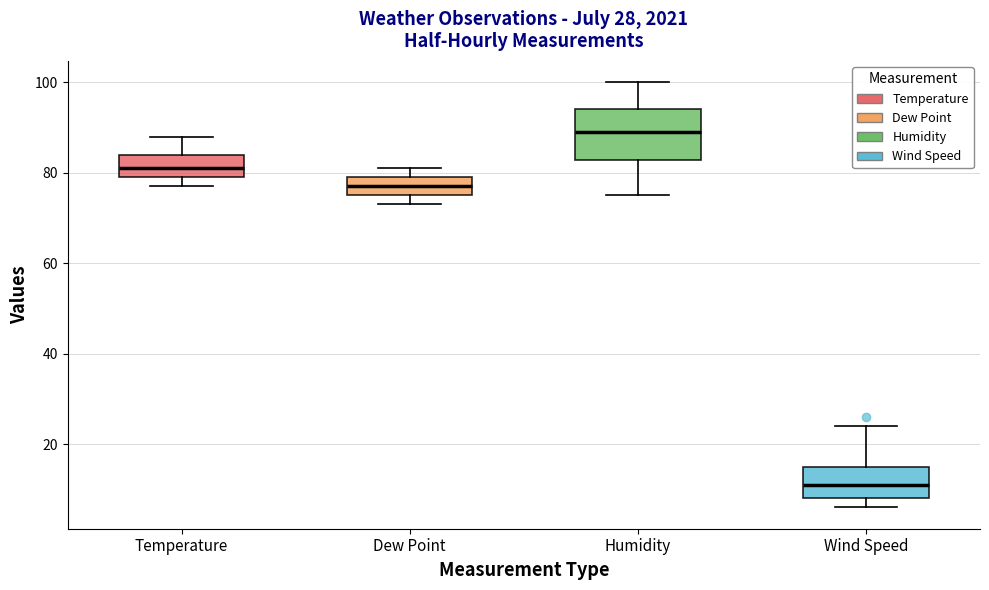

Which box's median line is the lowest?

Wind Speed